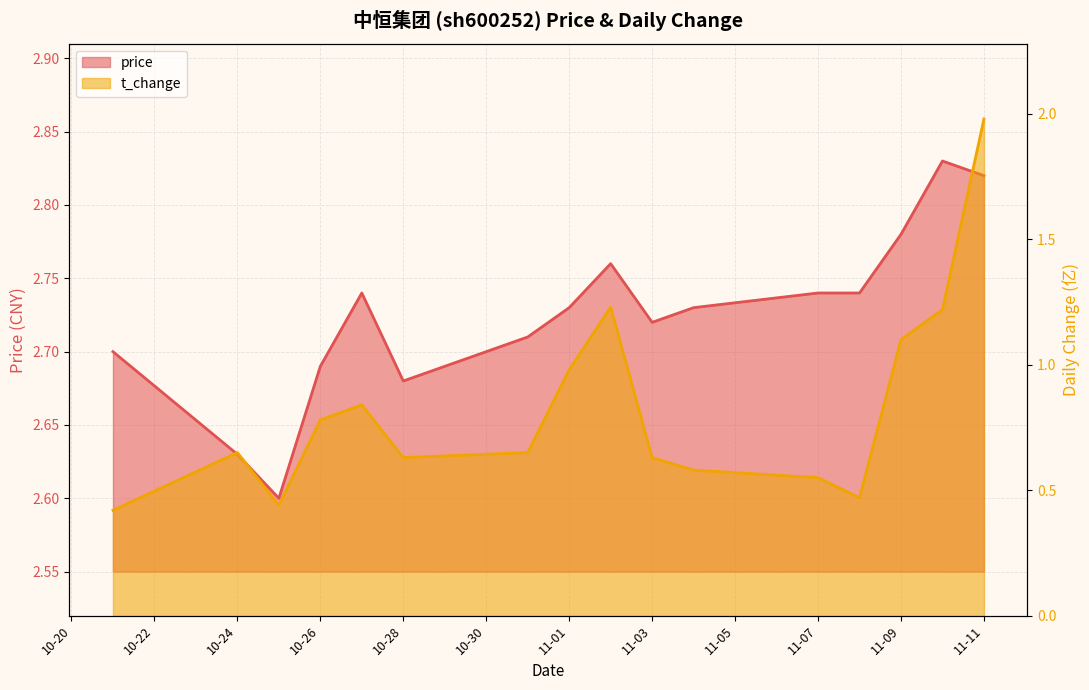

What are all the series names shown in the legend?

price, t_change